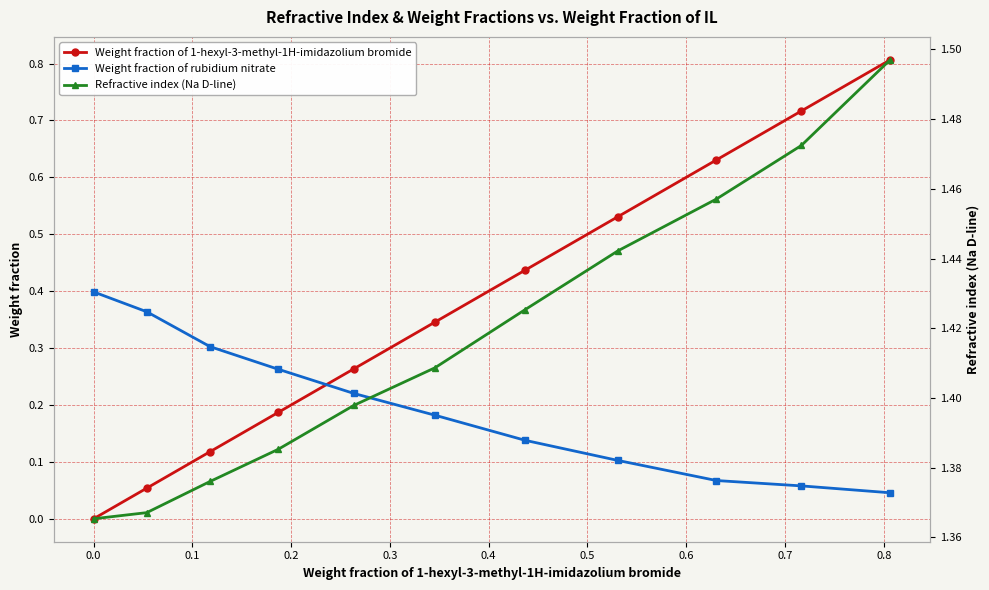

Reading left to right, extract all data points from this chart.

Weight fraction of 1-hexyl-3-methyl-1H-imidazolium bromide: 0.0	0.1	0.1	0.2	0.3	0.3	0.4	0.5	0.6	0.7	0.8
Weight fraction of rubidium nitrate: 0.4	0.4	0.3	0.3	0.2	0.2	0.1	0.1	0.1	0.1	0.0
Refractive index (Na D-line): 1.4	1.4	1.4	1.4	1.4	1.4	1.4	1.4	1.5	1.5	1.5